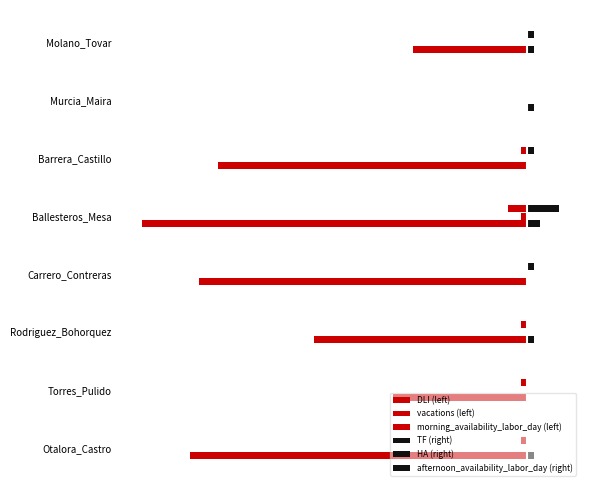

Reading left to right, transcribe all the data shown in this chart.

DLI (left): -53.0	-21.0	-33.5	-51.5	-60.5	-48.5	0.0	-18.0
vacations (left): 0.0	0.0	0.0	0.0	-1.0	0.0	0.0	0.0
morning_availability_labor_day (left): -1.0	-1.0	-1.0	0.0	-3.0	-1.0	0.0	0.0
TF (right): 1.0	0.0	1.0	0.0	2.0	0.0	1.0	1.0
HA (right): 0.1	0.1	0.1	0.1	0.1	0.1	0.1	0.1
afternoon_availability_labor_day (right): 0.0	0.0	0.0	1.0	5.0	1.0	0.0	1.0